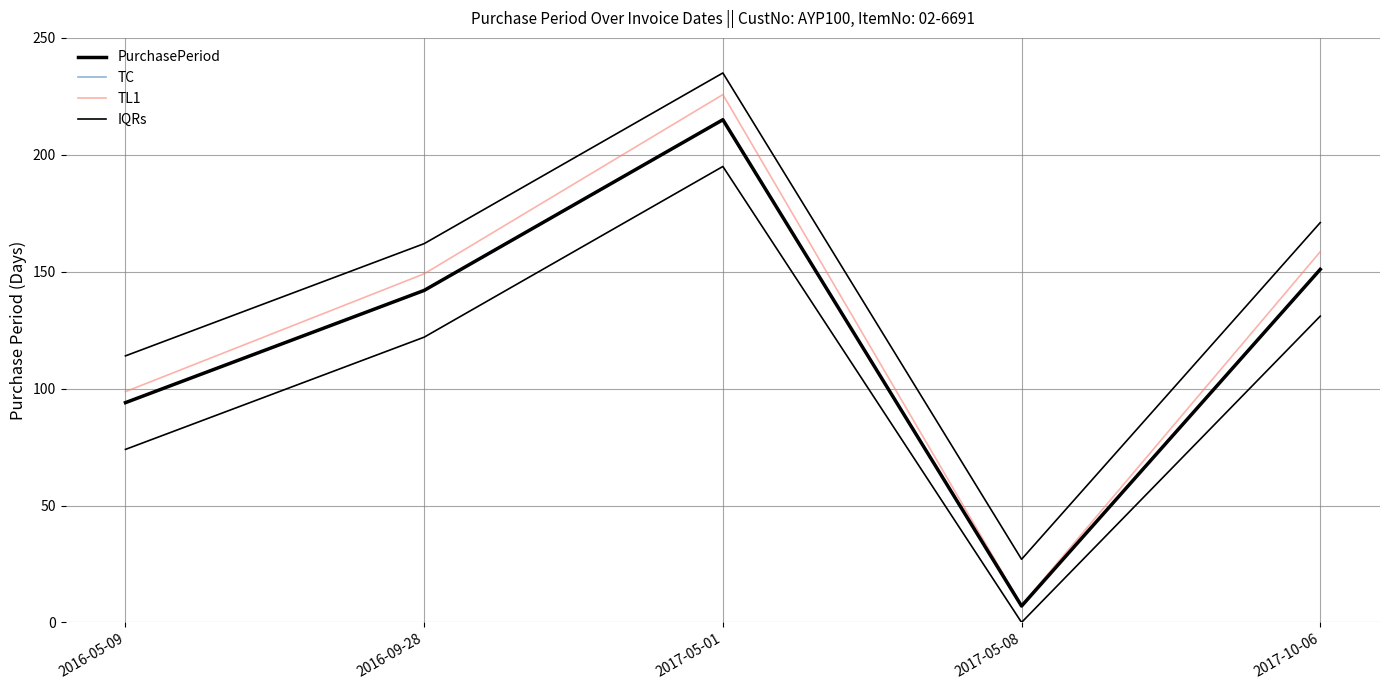

What is the spread (max minus min) of values at 2016-09-28?

20.0